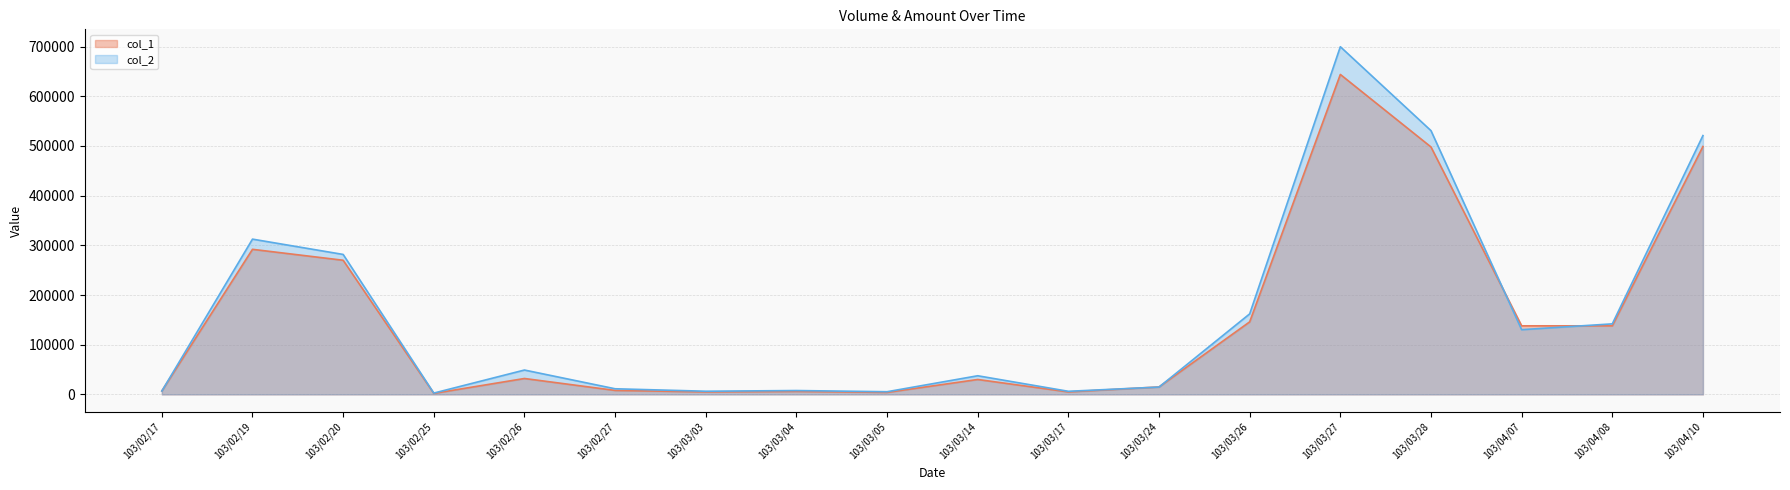

Reading left to right, extract all data points from this chart.

col_1: 103/02/17=7000	103/02/19=292000	103/02/20=270000	103/02/25=2000	103/02/26=32000	103/02/27=8000	103/03/03=5000	103/03/04=6000	103/03/05=4000	103/03/14=30000	103/03/17=5000	103/03/24=15000	103/03/26=146000	103/03/27=644000	103/03/28=498000	103/04/07=138000	103/04/08=138000	103/04/10=499000
col_2: 103/02/17=6750	103/02/19=312520	103/02/20=281700	103/02/25=2620	103/02/26=49020	103/02/27=11300	103/03/03=6340	103/03/04=7740	103/03/05=5360	103/03/14=37500	103/03/17=6200	103/03/24=14750	103/03/26=162060	103/03/27=699830	103/03/28=530860	103/04/07=130260	103/04/08=141960	103/04/10=520950